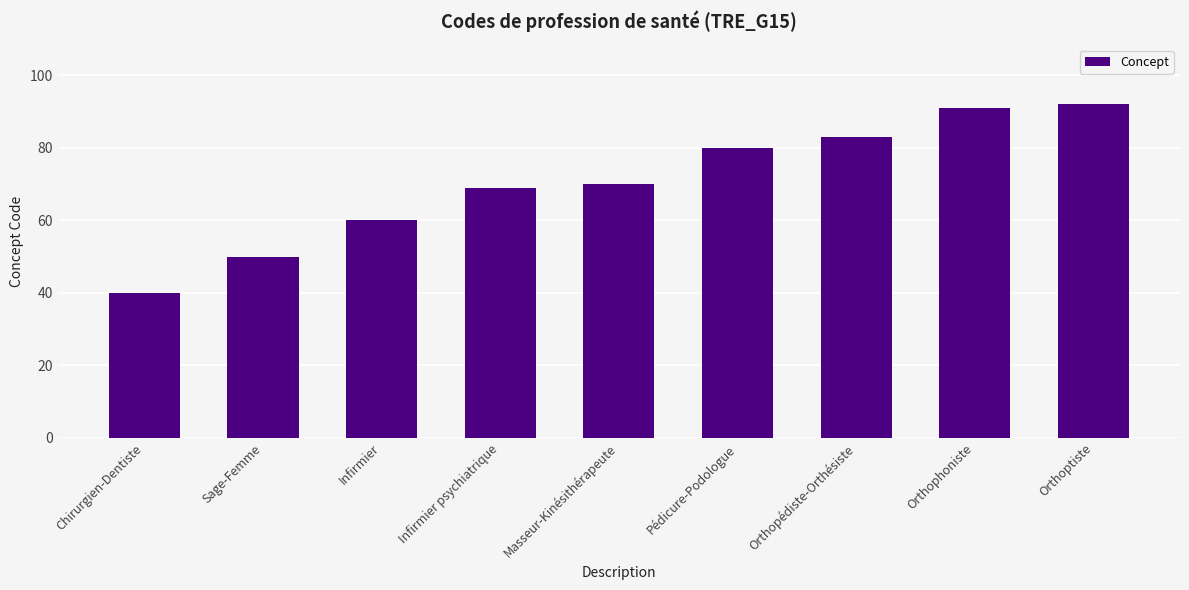

What is the value of the 4th bar from the left?

69